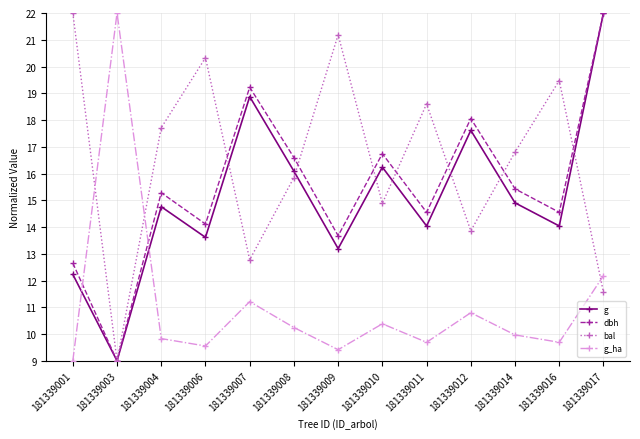

What is the difference between the dbh values at 181339016 and 181339017?

7.4